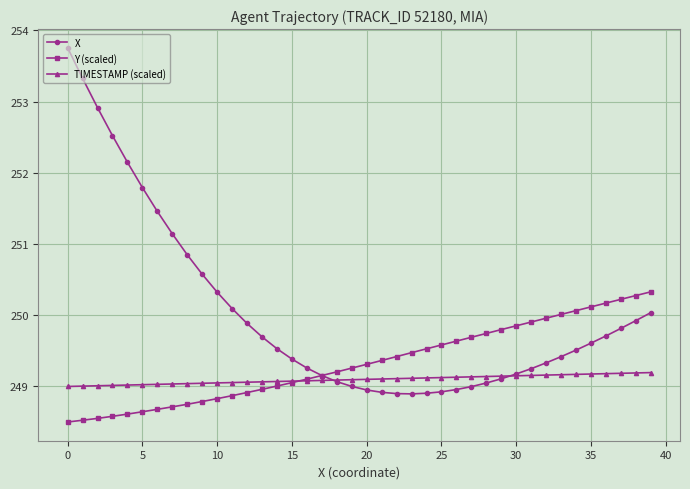

Which series has the largest range (max minus min)?

X